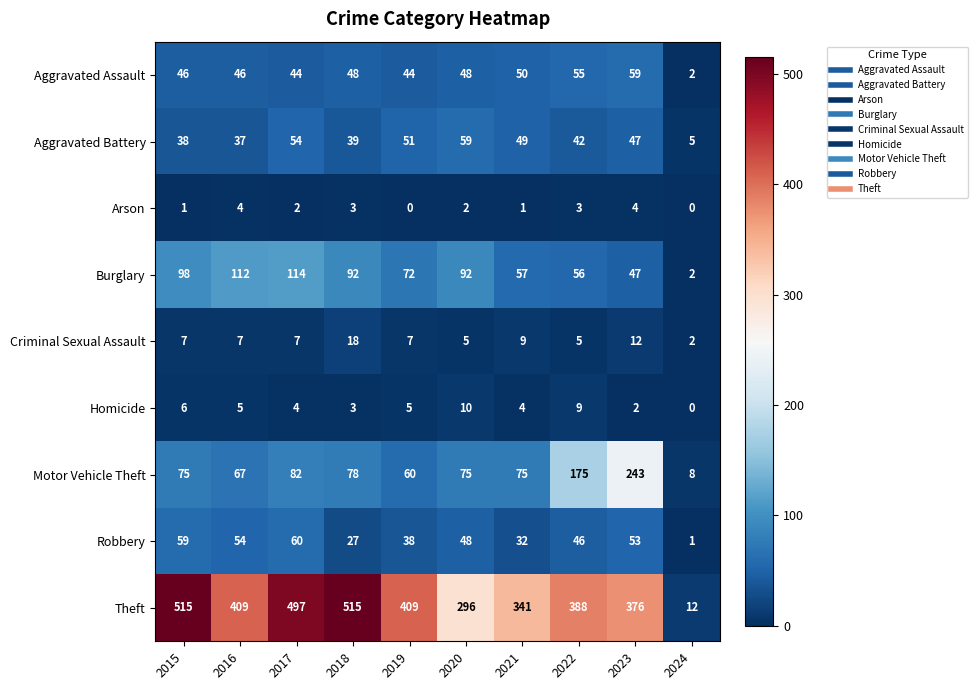

Which series has the largest range (max minus min)?

Theft